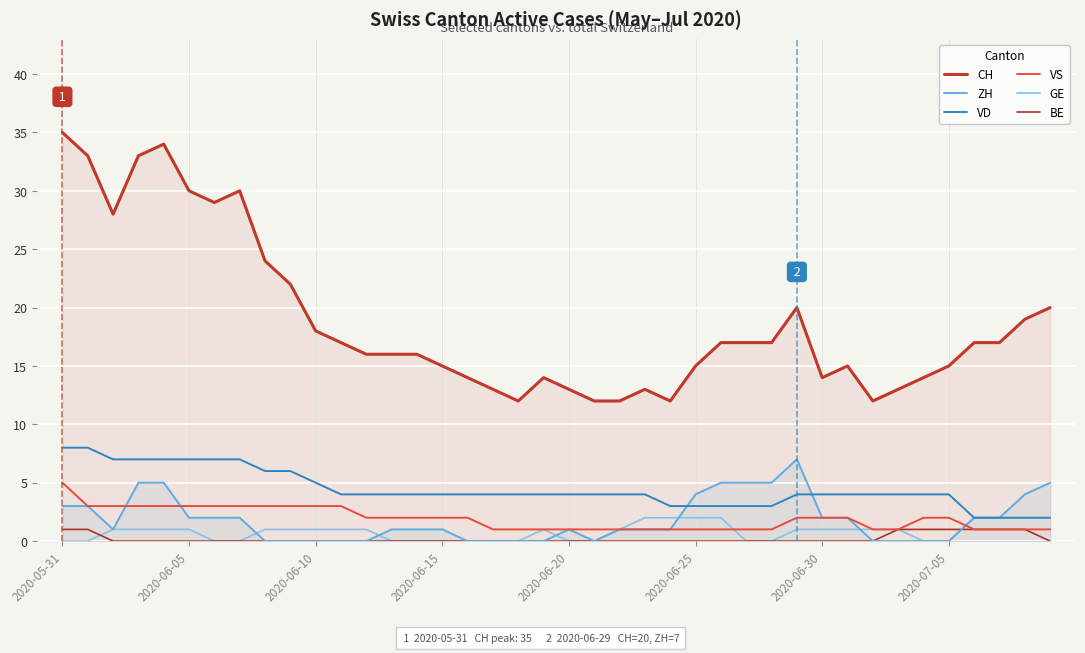

What is the sum of all ZH values?

73